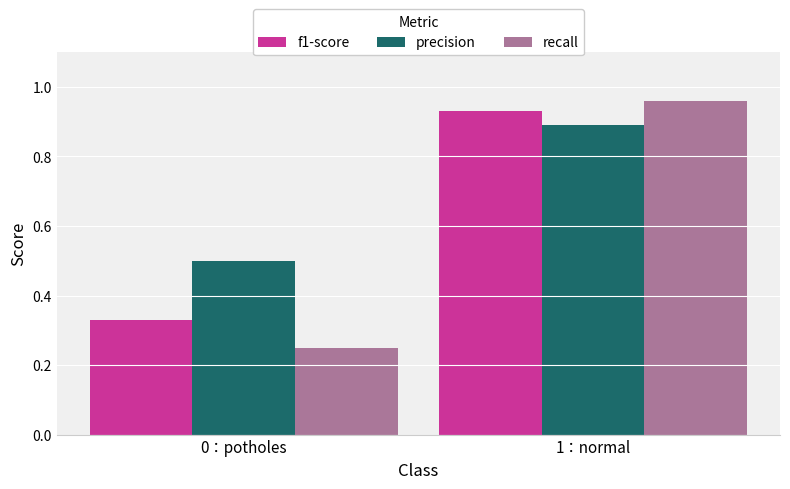

At which label does f1-score reach its peak?

1：normal